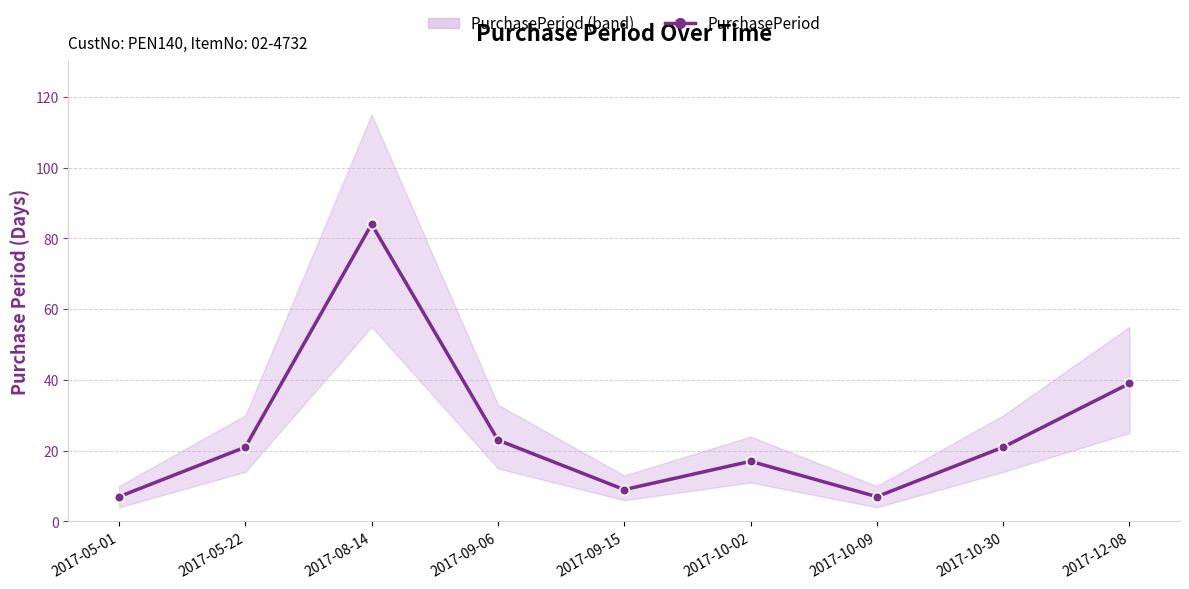

What is the difference between the values at 2017-05-01 and 2017-05-22?

14